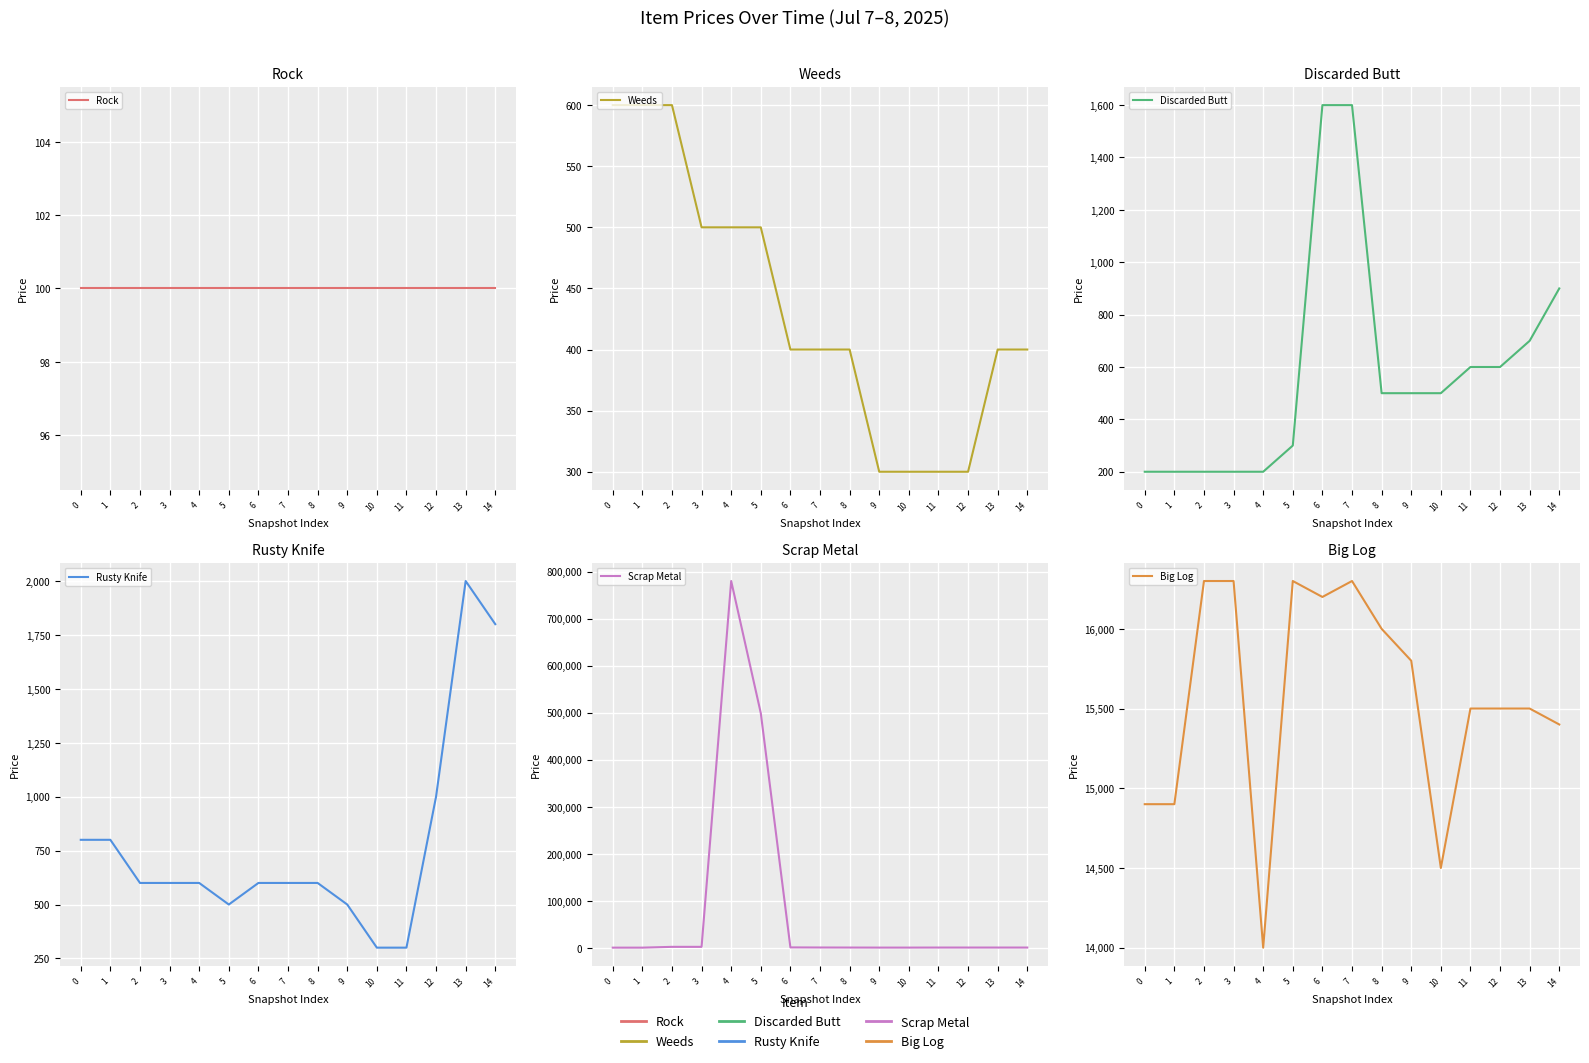

Between which two adjacent categories do Weeds and Scrap Metal first intersect?

1 and 2